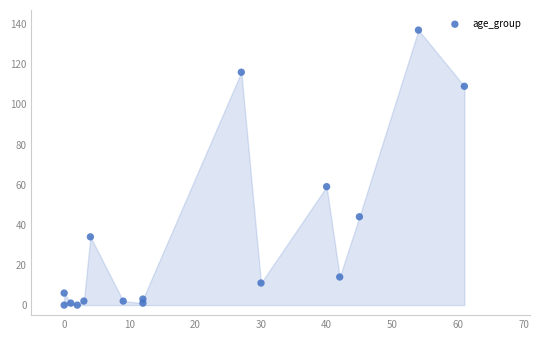

What is the range of Y values (max minus min)?

137